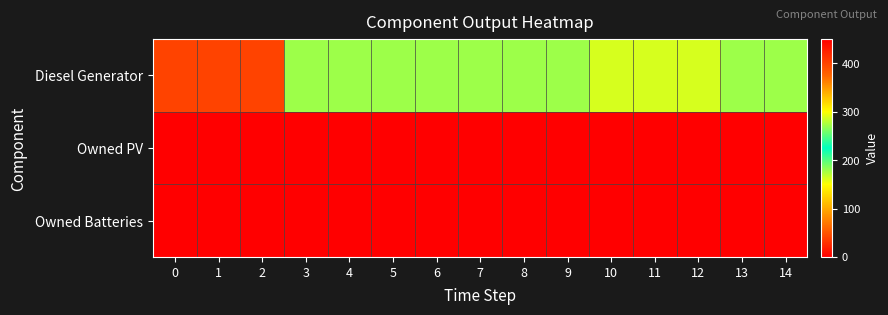

Reading left to right, extract all data points from this chart.

Diesel Generator: 0=400	1=400	2=400	3=271	4=271	5=271	6=271	7=271	8=271	9=271	10=288	11=288	12=288	13=271	14=271
Owned PV: 0=0	1=0	2=0	3=0	4=0	5=0	6=0	7=0	8=0	9=0	10=0	11=0	12=0	13=0	14=0
Owned Batteries: 0=0	1=0	2=0	3=0	4=0	5=0	6=0	7=0	8=0	9=0	10=0	11=0	12=0	13=0	14=0